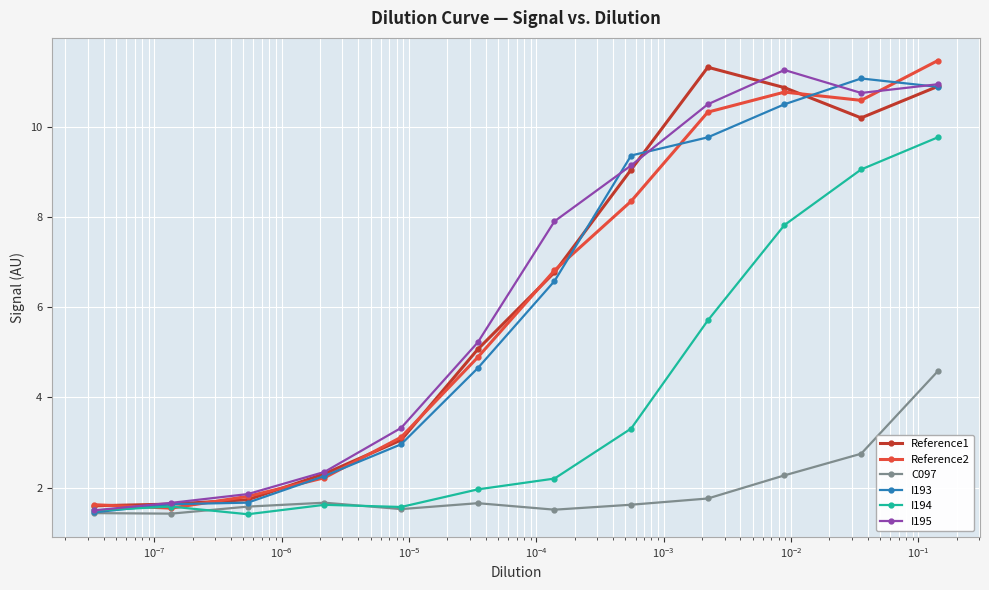

What is the minimum value for I194?

1.4